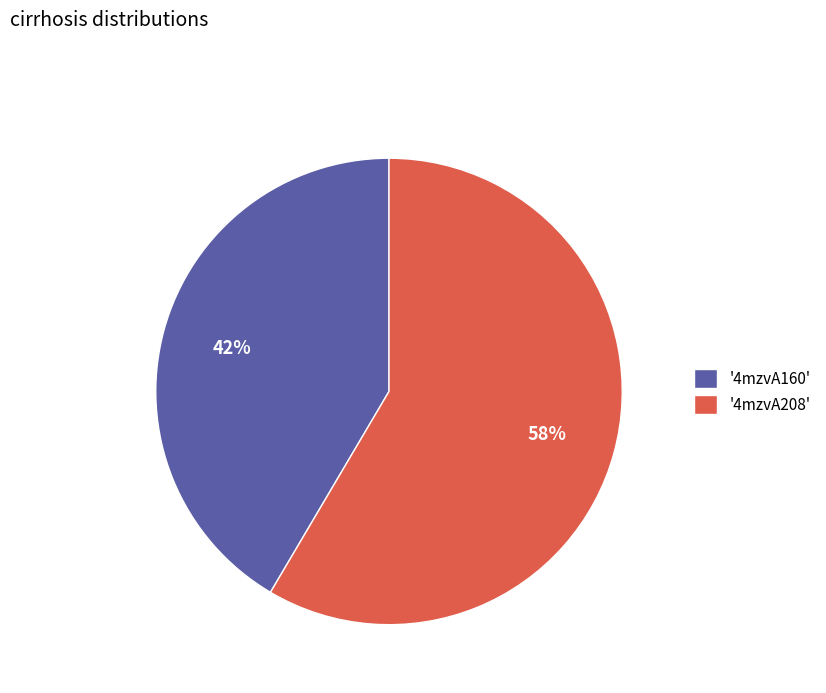

What percentage is the '4mzvA208' slice, to the nearest percent?

58%